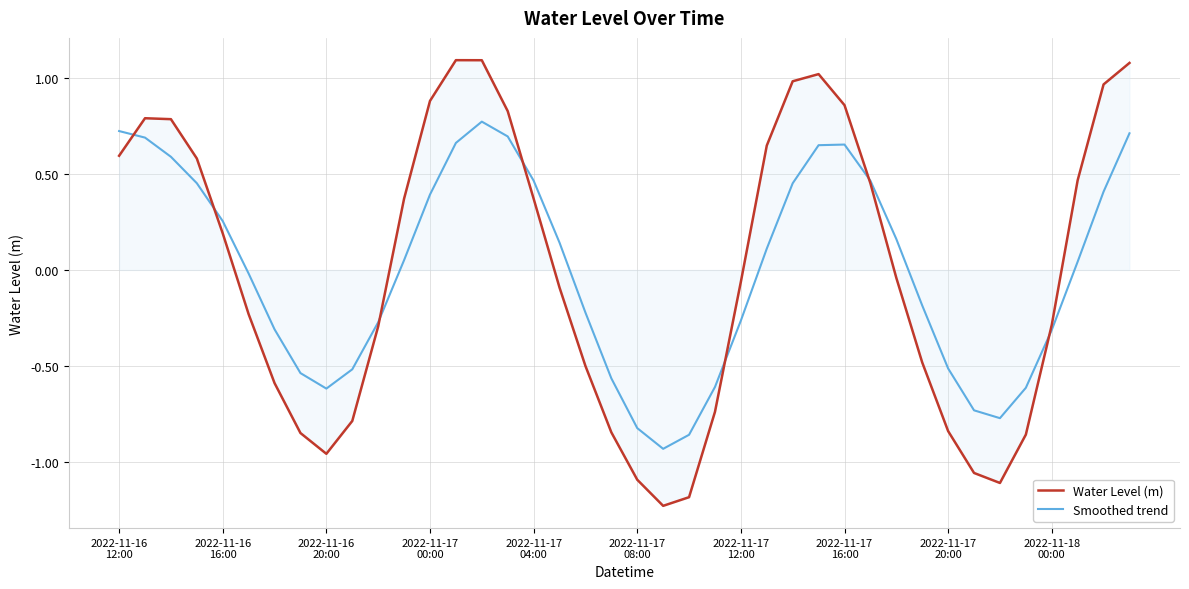

Which series has the widest spread of values?

Water Level (m)